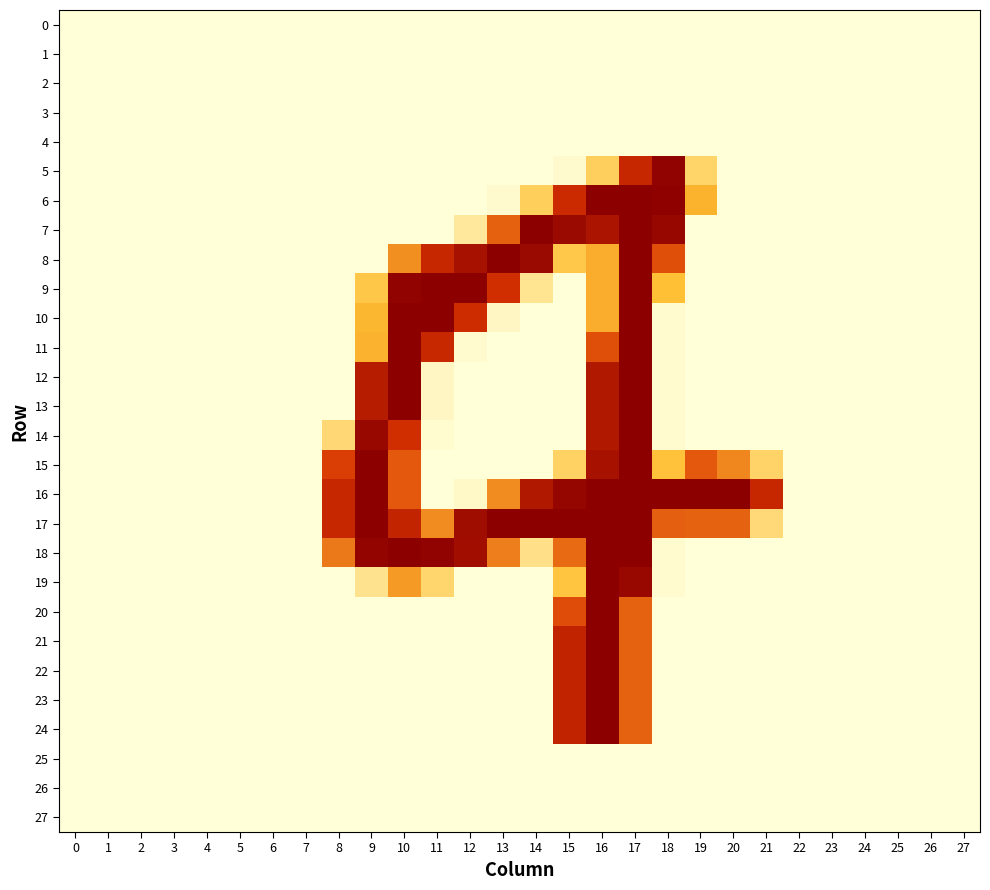

Reading left to right, extract all data points from this chart.

0: 0=0	1=0	2=0	3=0	4=0	5=0	6=0	7=0	8=0	9=0	10=0	11=0	12=0	13=0	14=0	15=0	16=0	17=0	18=0	19=0	20=0	21=0	22=0	23=0	24=0	25=0	26=0	27=0
1: 0=0	1=0	2=0	3=0	4=0	5=0	6=0	7=0	8=0	9=0	10=0	11=0	12=0	13=0	14=0	15=0	16=0	17=0	18=0	19=0	20=0	21=0	22=0	23=0	24=0	25=0	26=0	27=0
2: 0=0	1=0	2=0	3=0	4=0	5=0	6=0	7=0	8=0	9=0	10=0	11=0	12=0	13=0	14=0	15=0	16=0	17=0	18=0	19=0	20=0	21=0	22=0	23=0	24=0	25=0	26=0	27=0
3: 0=0	1=0	2=0	3=0	4=0	5=0	6=0	7=0	8=0	9=0	10=0	11=0	12=0	13=0	14=0	15=0	16=0	17=0	18=0	19=0	20=0	21=0	22=0	23=0	24=0	25=0	26=0	27=0
4: 0=0	1=0	2=0	3=0	4=0	5=0	6=0	7=0	8=0	9=0	10=0	11=0	12=0	13=0	14=0	15=0	16=0	17=0	18=0	19=0	20=0	21=0	22=0	23=0	24=0	25=0	26=0	27=0
5: 0=0	1=0	2=0	3=0	4=0	5=0	6=0	7=0	8=0	9=0	10=0	11=0	12=0	13=0	14=0	15=6	16=63	17=189	18=250	19=57	20=0	21=0	22=0	23=0	24=0	25=0	26=0	27=0
6: 0=0	1=0	2=0	3=0	4=0	5=0	6=0	7=0	8=0	9=0	10=0	11=0	12=0	13=6	14=64	15=185	16=254	17=254	18=253	19=92	20=0	21=0	22=0	23=0	24=0	25=0	26=0	27=0
7: 0=0	1=0	2=0	3=0	4=0	5=0	6=0	7=0	8=0	9=0	10=0	11=0	12=31	13=142	14=254	15=238	16=221	17=254	18=243	19=0	20=0	21=0	22=0	23=0	24=0	25=0	26=0	27=0
8: 0=0	1=0	2=0	3=0	4=0	5=0	6=0	7=0	8=0	9=0	10=114	11=190	12=226	13=254	14=238	15=73	16=96	17=254	18=153	19=0	20=0	21=0	22=0	23=0	24=0	25=0	26=0	27=0
9: 0=0	1=0	2=0	3=0	4=0	5=0	6=0	7=0	8=0	9=74	10=249	11=254	12=254	13=179	14=36	15=0	16=96	17=254	18=83	19=0	20=0	21=0	22=0	23=0	24=0	25=0	26=0	27=0
10: 0=0	1=0	2=0	3=0	4=0	5=0	6=0	7=0	8=0	9=90	10=254	11=254	12=183	13=11	14=0	15=0	16=96	17=254	18=5	19=0	20=0	21=0	22=0	23=0	24=0	25=0	26=0	27=0
11: 0=0	1=0	2=0	3=0	4=0	5=0	6=0	7=0	8=0	9=93	10=254	11=188	12=5	13=0	14=0	15=0	16=153	17=254	18=5	19=0	20=0	21=0	22=0	23=0	24=0	25=0	26=0	27=0
12: 0=0	1=0	2=0	3=0	4=0	5=0	6=0	7=0	8=0	9=208	10=254	11=11	12=0	13=0	14=0	15=0	16=214	17=254	18=5	19=0	20=0	21=0	22=0	23=0	24=0	25=0	26=0	27=0
13: 0=0	1=0	2=0	3=0	4=0	5=0	6=0	7=0	8=0	9=208	10=254	11=11	12=0	13=0	14=0	15=0	16=214	17=254	18=5	19=0	20=0	21=0	22=0	23=0	24=0	25=0	26=0	27=0
14: 0=0	1=0	2=0	3=0	4=0	5=0	6=0	7=0	8=51	9=241	10=179	11=4	12=0	13=0	14=0	15=0	16=214	17=254	18=5	19=0	20=0	21=0	22=0	23=0	24=0	25=0	26=0	27=0
15: 0=0	1=0	2=0	3=0	4=0	5=0	6=0	7=0	8=163	9=254	10=147	11=0	12=0	13=0	14=0	15=60	16=226	17=254	18=81	19=147	20=119	21=58	22=0	23=0	24=0	25=0	26=0	27=0
16: 0=0	1=0	2=0	3=0	4=0	5=0	6=0	7=0	8=190	9=254	10=147	11=0	12=9	13=115	14=214	15=245	16=255	17=254	18=254	19=254	20=254	21=189	22=0	23=0	24=0	25=0	26=0	27=0
17: 0=0	1=0	2=0	3=0	4=0	5=0	6=0	7=0	8=190	9=254	10=195	11=116	12=234	13=254	14=254	15=254	16=254	17=254	18=143	19=141	20=141	21=50	22=0	23=0	24=0	25=0	26=0	27=0
18: 0=0	1=0	2=0	3=0	4=0	5=0	6=0	7=0	8=127	9=247	10=254	11=249	12=231	13=124	14=41	15=136	16=254	17=254	18=5	19=0	20=0	21=0	22=0	23=0	24=0	25=0	26=0	27=0
19: 0=0	1=0	2=0	3=0	4=0	5=0	6=0	7=0	8=0	9=38	10=107	11=55	12=0	13=0	14=0	15=78	16=254	17=241	18=5	19=0	20=0	21=0	22=0	23=0	24=0	25=0	26=0	27=0
20: 0=0	1=0	2=0	3=0	4=0	5=0	6=0	7=0	8=0	9=0	10=0	11=0	12=0	13=0	14=0	15=155	16=254	17=141	18=0	19=0	20=0	21=0	22=0	23=0	24=0	25=0	26=0	27=0
21: 0=0	1=0	2=0	3=0	4=0	5=0	6=0	7=0	8=0	9=0	10=0	11=0	12=0	13=0	14=0	15=196	16=254	17=141	18=0	19=0	20=0	21=0	22=0	23=0	24=0	25=0	26=0	27=0
22: 0=0	1=0	2=0	3=0	4=0	5=0	6=0	7=0	8=0	9=0	10=0	11=0	12=0	13=0	14=0	15=196	16=254	17=141	18=0	19=0	20=0	21=0	22=0	23=0	24=0	25=0	26=0	27=0
23: 0=0	1=0	2=0	3=0	4=0	5=0	6=0	7=0	8=0	9=0	10=0	11=0	12=0	13=0	14=0	15=196	16=254	17=141	18=0	19=0	20=0	21=0	22=0	23=0	24=0	25=0	26=0	27=0
24: 0=0	1=0	2=0	3=0	4=0	5=0	6=0	7=0	8=0	9=0	10=0	11=0	12=0	13=0	14=0	15=196	16=254	17=141	18=0	19=0	20=0	21=0	22=0	23=0	24=0	25=0	26=0	27=0
25: 0=0	1=0	2=0	3=0	4=0	5=0	6=0	7=0	8=0	9=0	10=0	11=0	12=0	13=0	14=0	15=0	16=0	17=0	18=0	19=0	20=0	21=0	22=0	23=0	24=0	25=0	26=0	27=0
26: 0=0	1=0	2=0	3=0	4=0	5=0	6=0	7=0	8=0	9=0	10=0	11=0	12=0	13=0	14=0	15=0	16=0	17=0	18=0	19=0	20=0	21=0	22=0	23=0	24=0	25=0	26=0	27=0
27: 0=0	1=0	2=0	3=0	4=0	5=0	6=0	7=0	8=0	9=0	10=0	11=0	12=0	13=0	14=0	15=0	16=0	17=0	18=0	19=0	20=0	21=0	22=0	23=0	24=0	25=0	26=0	27=0